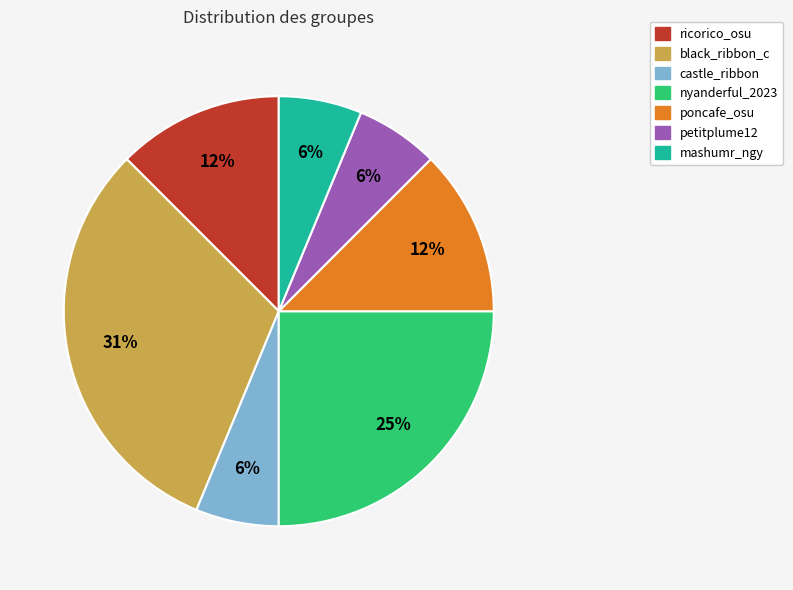

Which category has the biggest portion of the pie?

black_ribbon_c